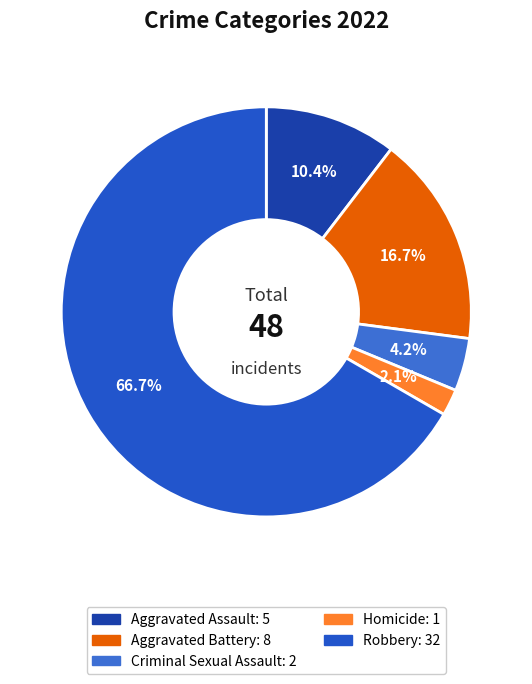

Which category accounts for the majority?

Robbery